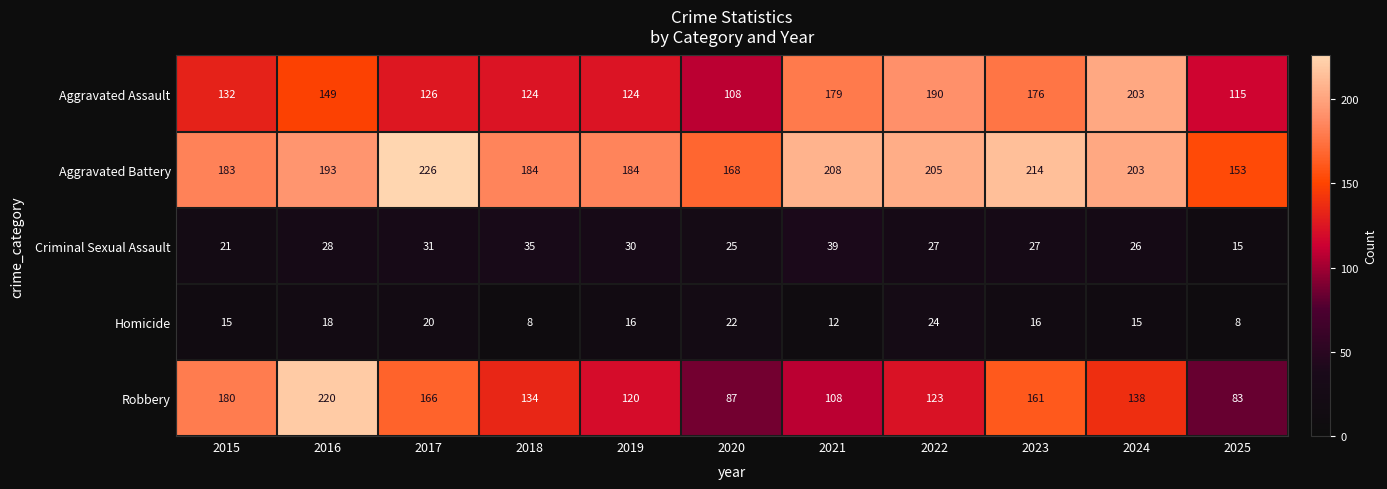

The value of Robbery at 2018 is 134. True or false?

True